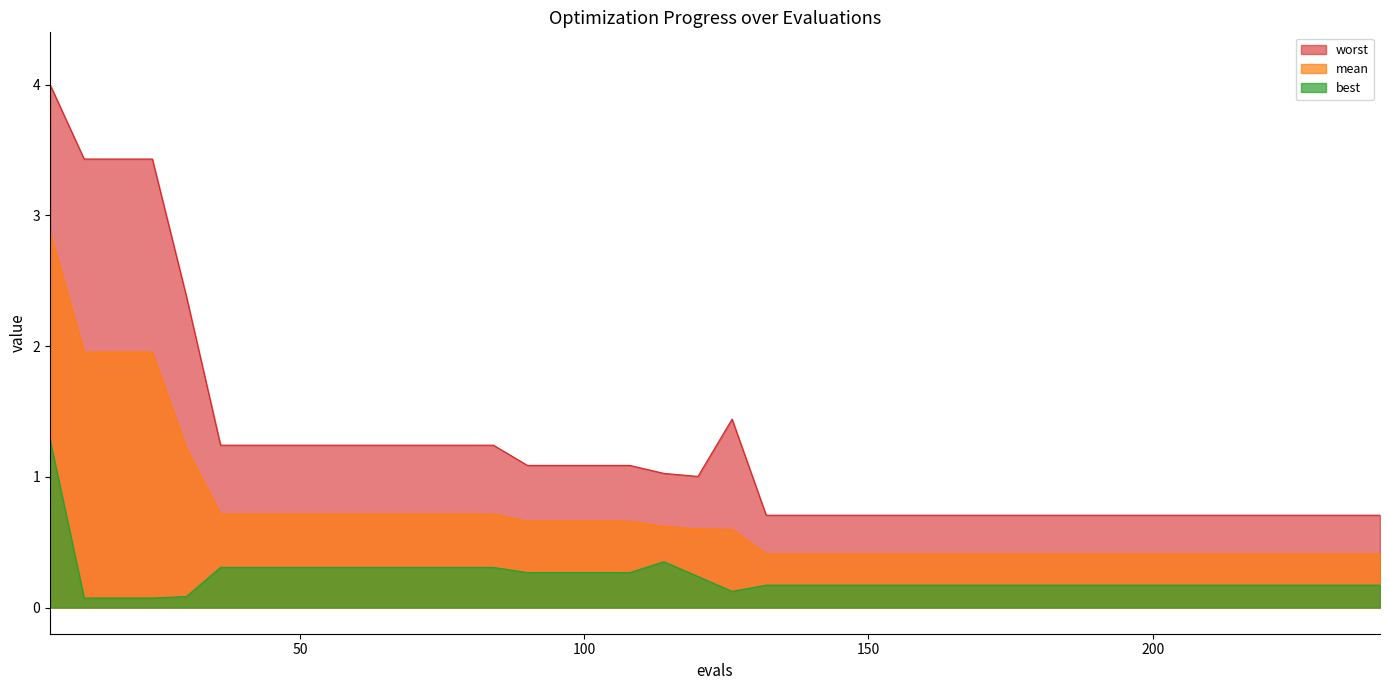

Rank the series by their average value, from highest to lowest.

worst, mean, best